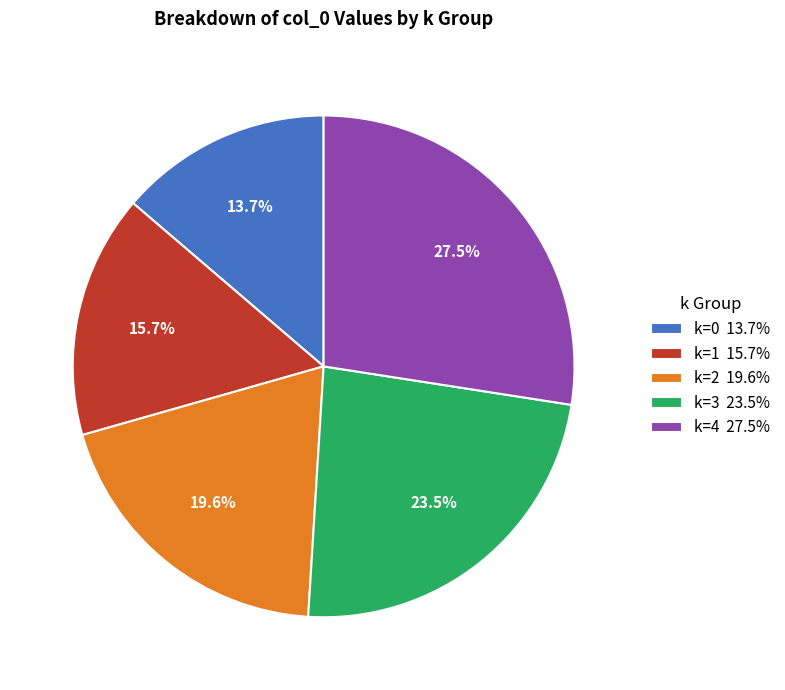

Does any single category account for the majority?

No